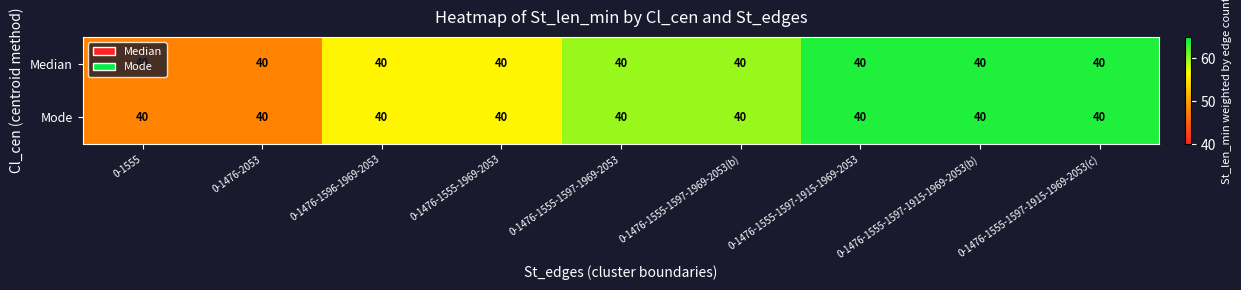

At which label does Median first exceed 60?

0-1476-1555-1597-1915-1969-2053